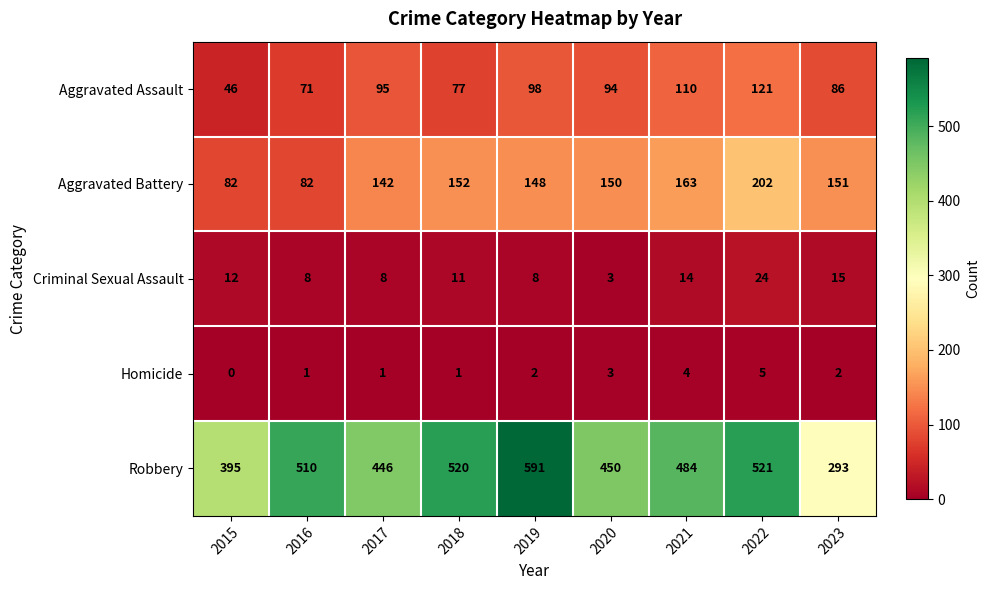

Which category has the lowest value in the Criminal Sexual Assault series?

2020